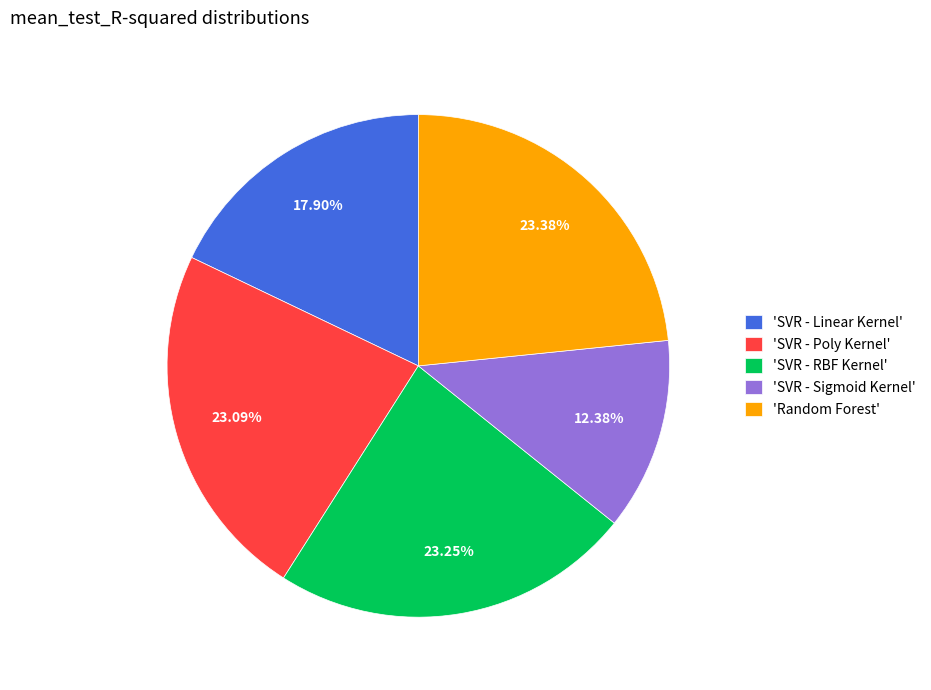

Do 'Random Forest' and 'SVR - RBF Kernel' together represent more than half of the pie?

No